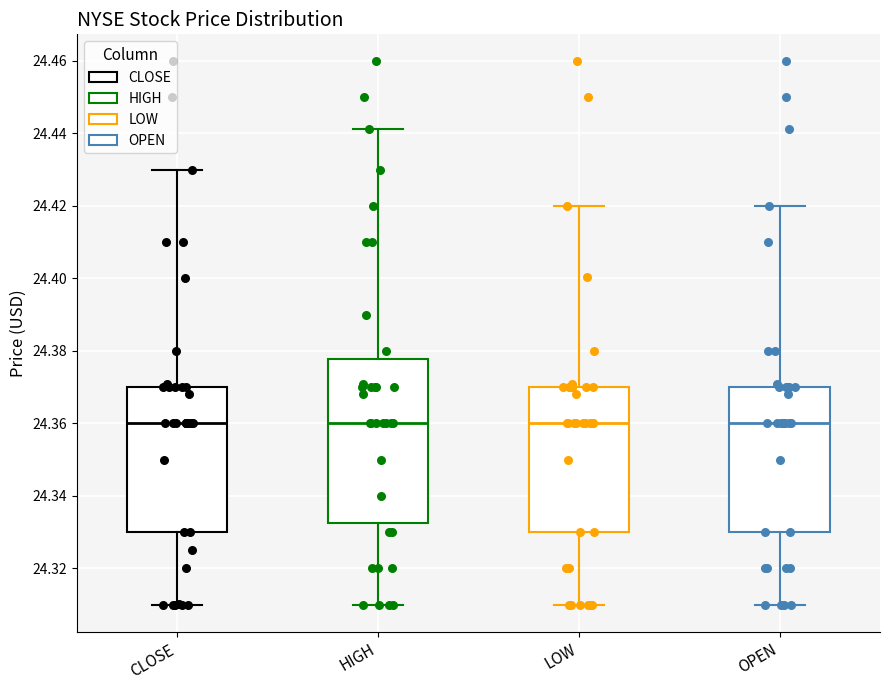

Reading left to right, read every box against the y-axis: the position of its median line, the range the box covers, and the ends of its whiskers. The values are not printed on the chart, so give them approximately, as read against the axis.

CLOSE: median 24.360, box 24.330 to 24.370, whiskers 24.310 to 24.430
HIGH: median 24.360, box 24.332 to 24.378, whiskers 24.310 to 24.442
LOW: median 24.360, box 24.330 to 24.370, whiskers 24.310 to 24.420
OPEN: median 24.360, box 24.330 to 24.370, whiskers 24.310 to 24.420